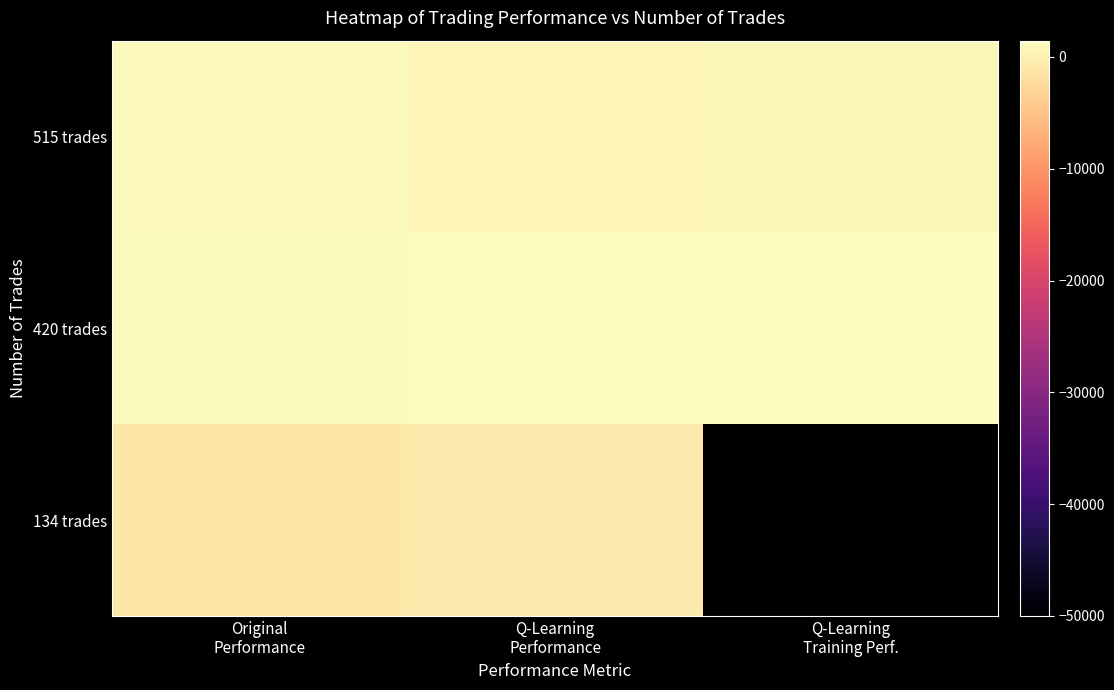

Reading left to right, what are all the values shown in this chart?

515 trades: Original
Performance=963.2	Q-Learning
Performance=568.1	Q-Learning
Training Perf.=804.2
420 trades: Original
Performance=1145.6	Q-Learning
Performance=1460.2	Q-Learning
Training Perf.=1259.8
134 trades: Original
Performance=-1103.5	Q-Learning
Performance=-687.6	Q-Learning
Training Perf.=-50000.0